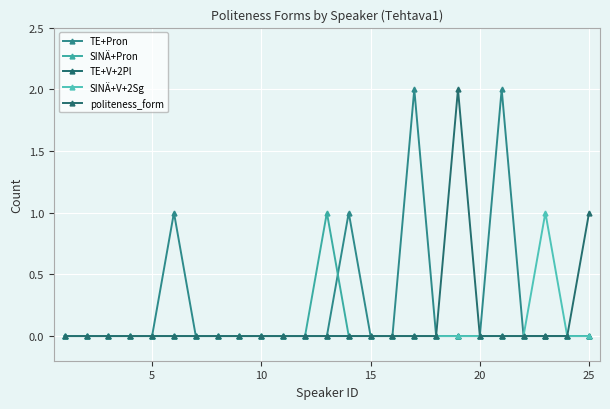

What is the difference between the maximum and minimum values in the SINÄ+Pron series?

1